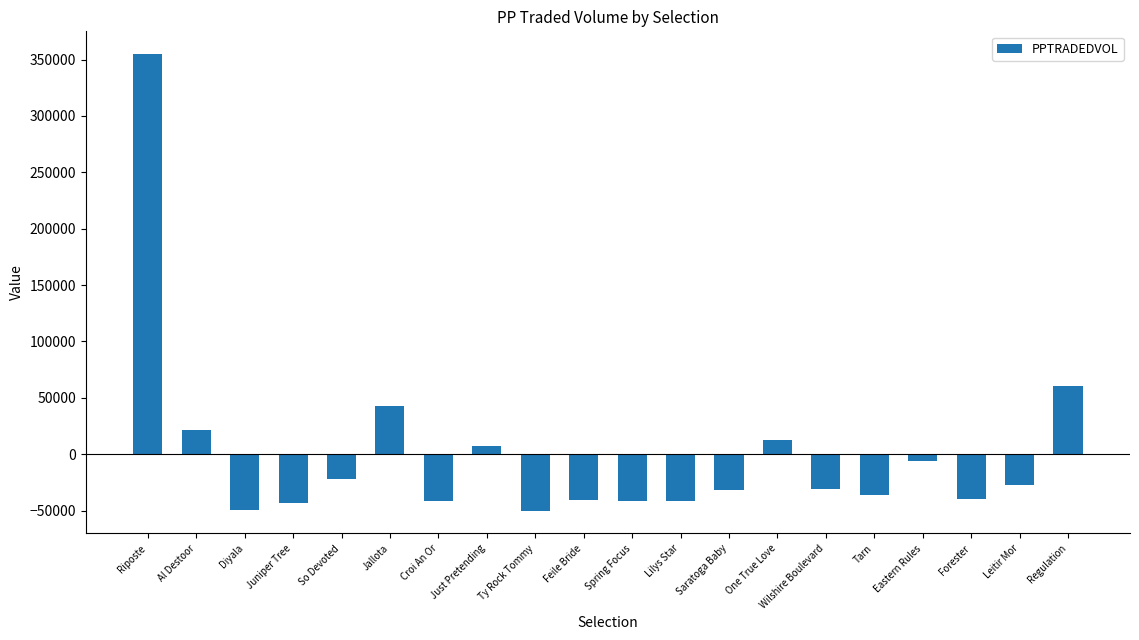

The value at Croi An Or is -61093.3. True or false?

False